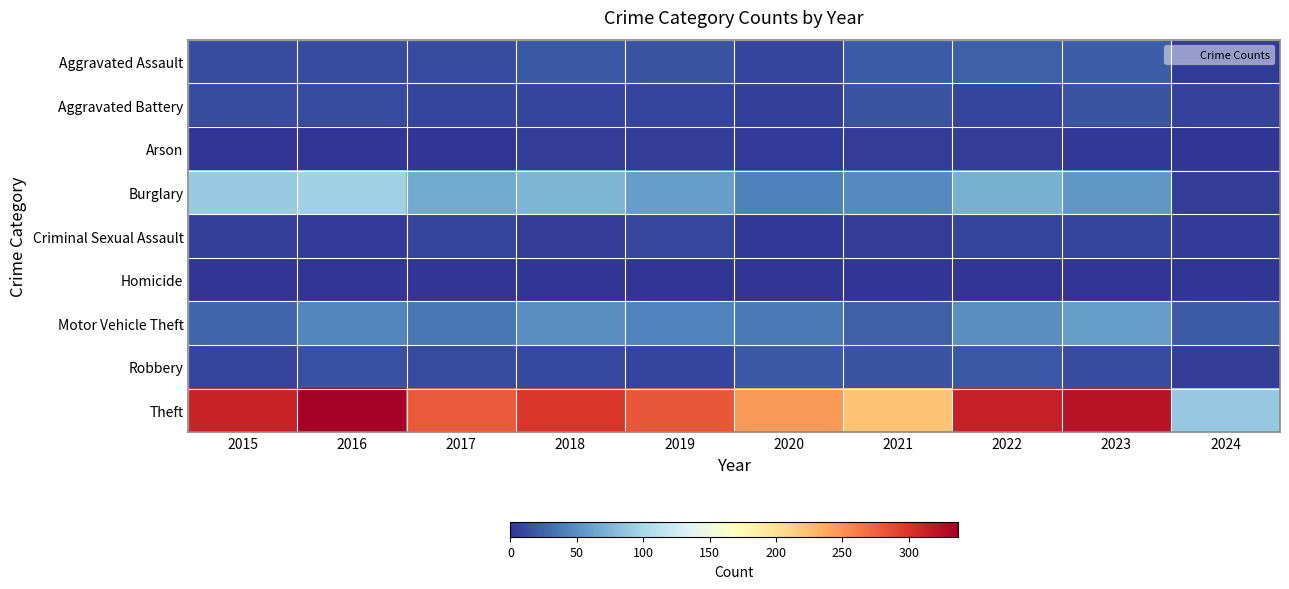

Which category has the lowest value across all series?

2016